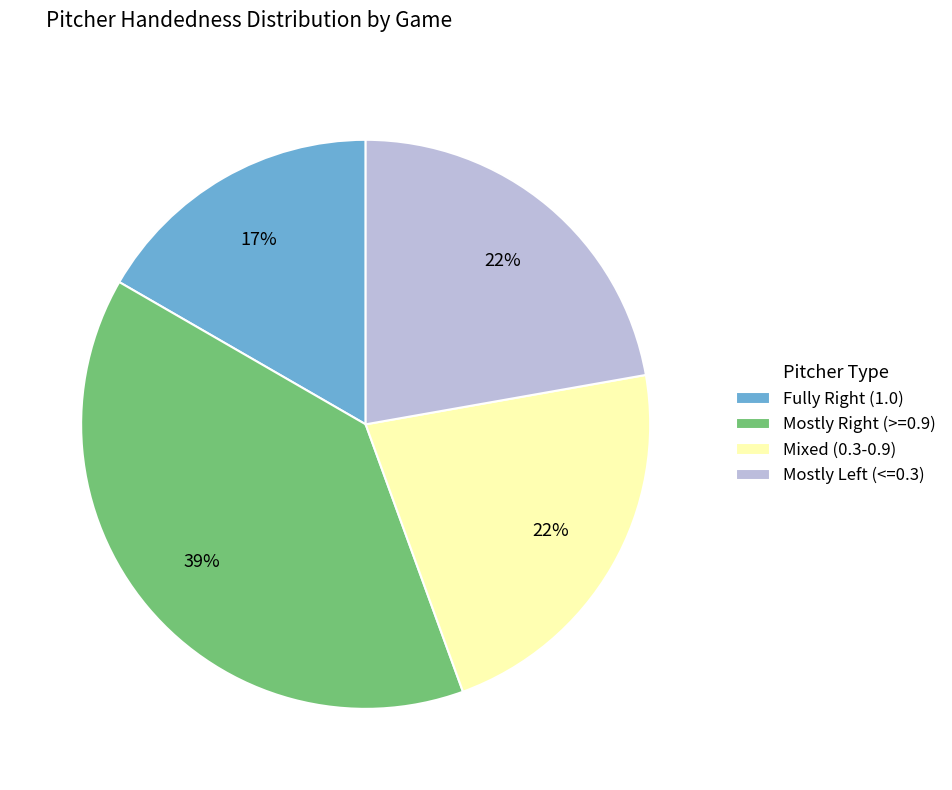

To the nearest percent, what portion does Mixed (0.3-0.9) represent?

22%